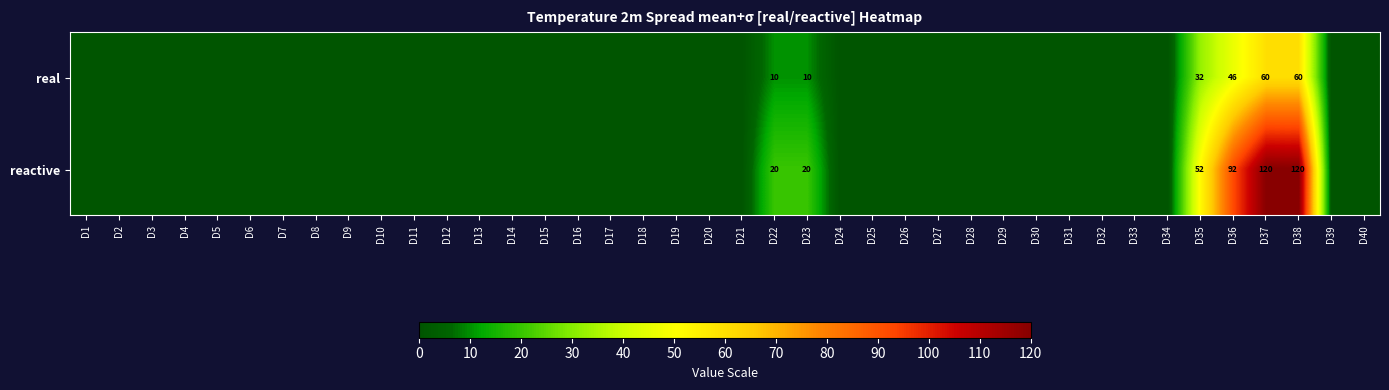

What is the spread (max minus min) of values at D35?

20